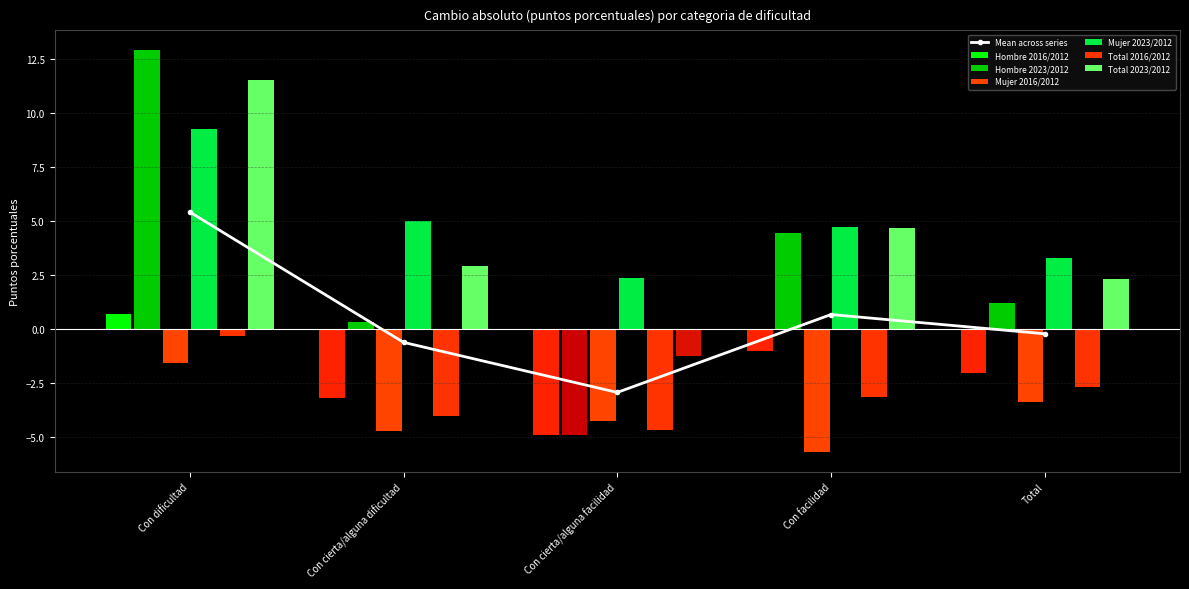

How many categories are shown in the chart?

5